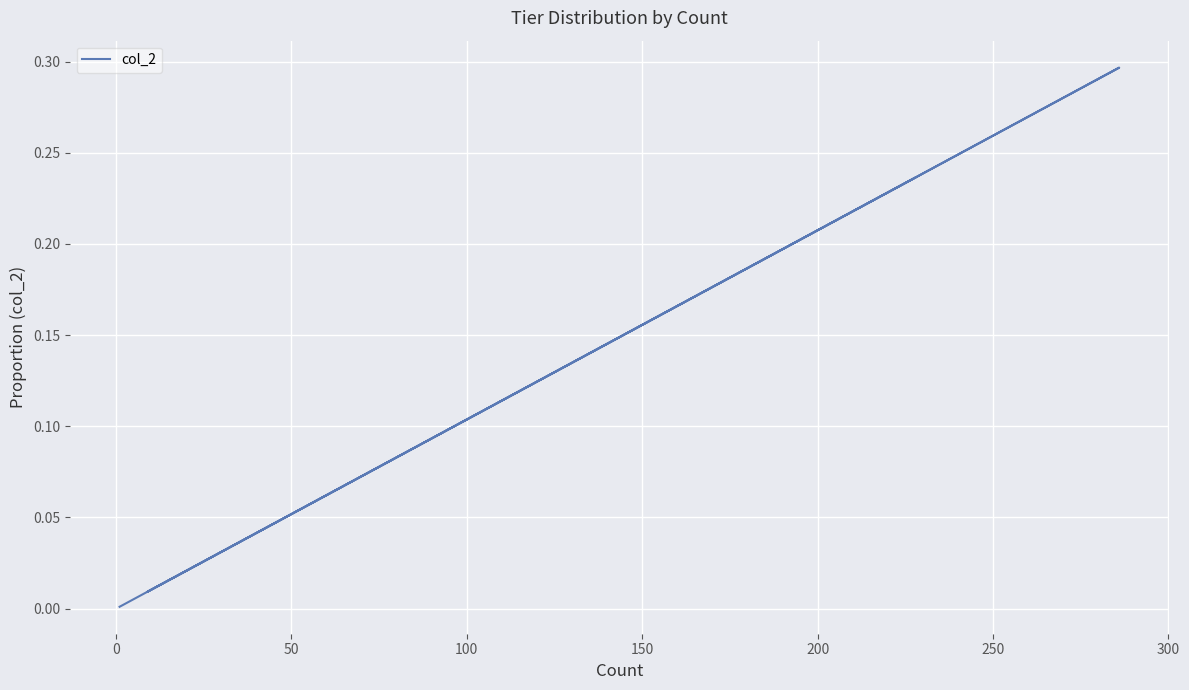

Count the number of categories in the chart.

8